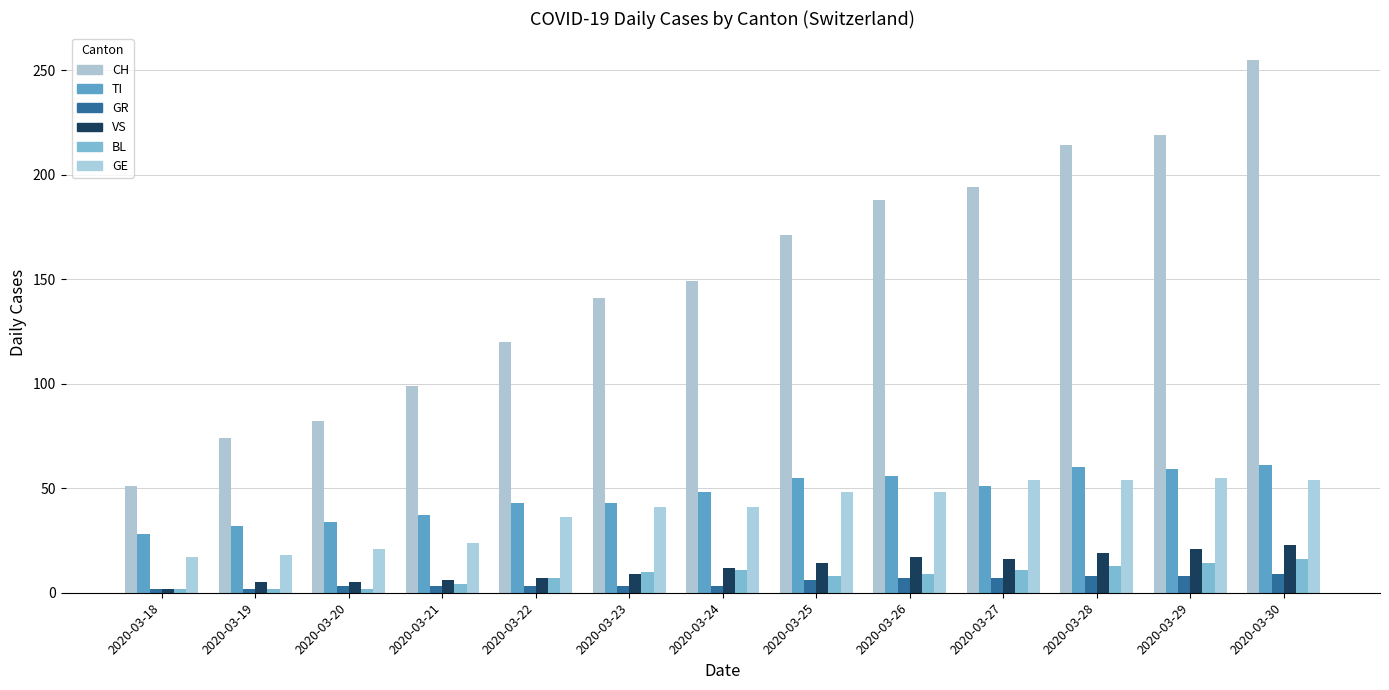

Between 2020-03-18 and 2020-03-30, which is larger?

2020-03-30